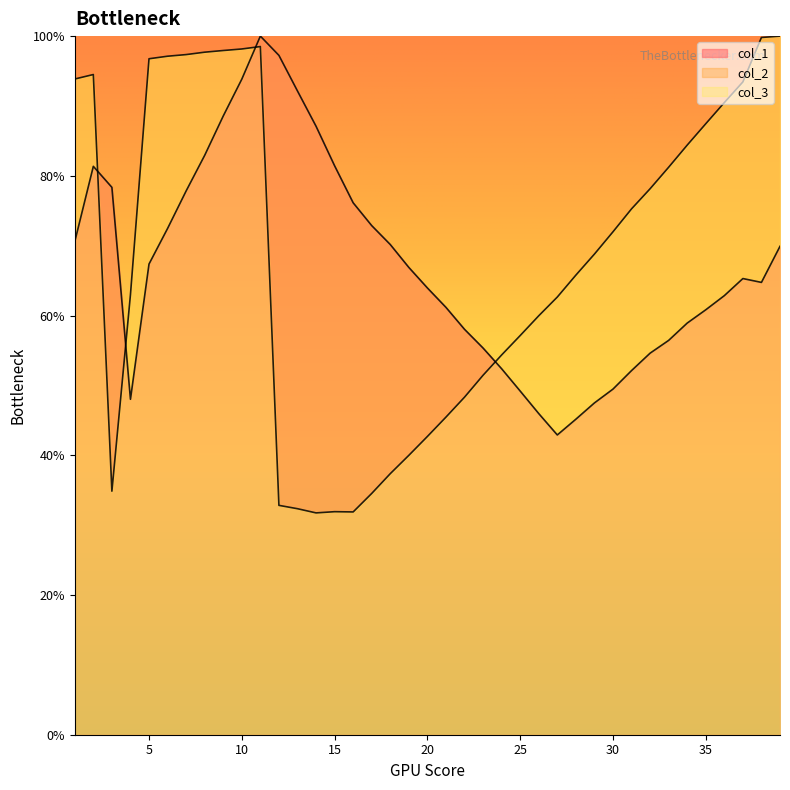

Rank the categories by col_2 value from lowest to highest.

14, 16, 15, 13, 12, 17, 3, 18, 19, 20, 21, 22, 23, 24, 25, 26, 27, 4, 28, 29, 30, 31, 32, 33, 34, 35, 36, 37, 1, 2, 5, 6, 7, 8, 9, 10, 11, 38, 39